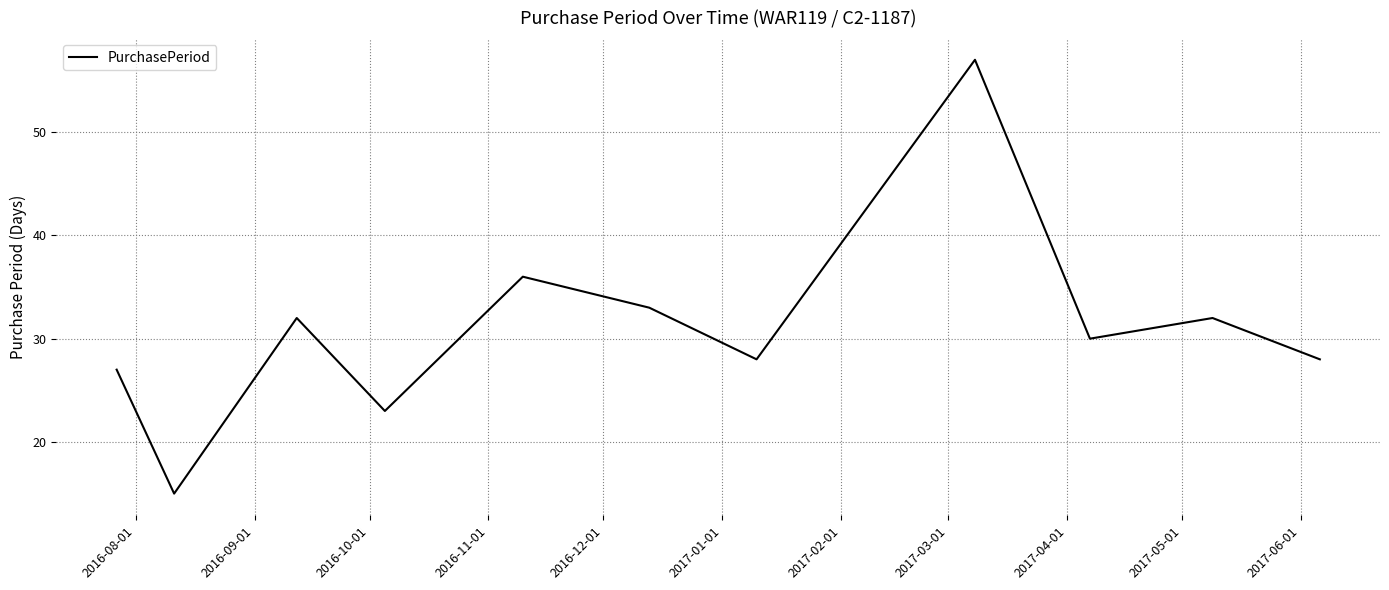

Reading right to left, what are all the values shown in this chart?

28	32	30	57	28	33	36	23	32	15	27